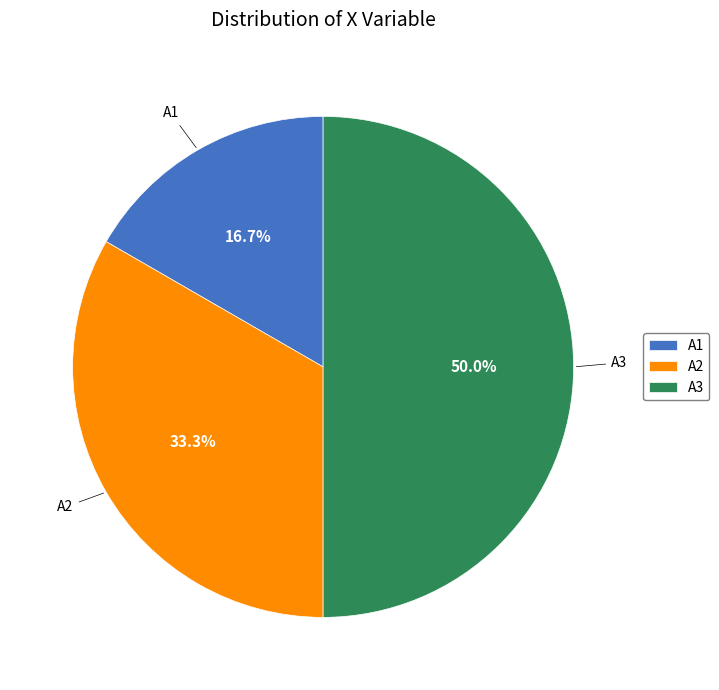

Which slice is the largest?

A3